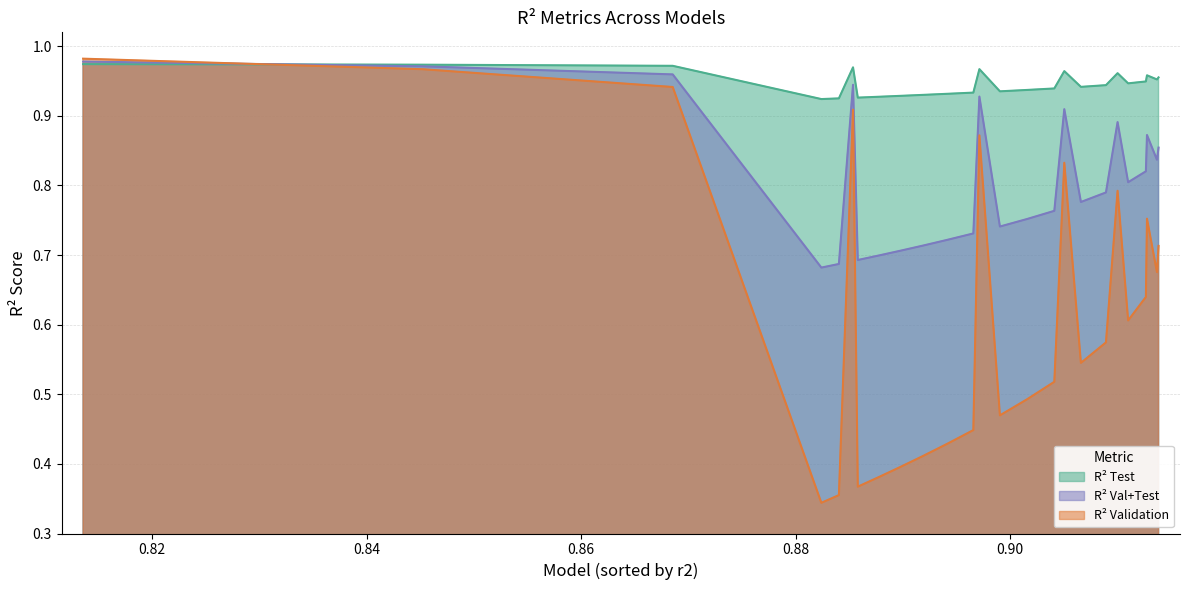

The value of r2_vt at model_1_4_12 is 1.1. True or false?

False